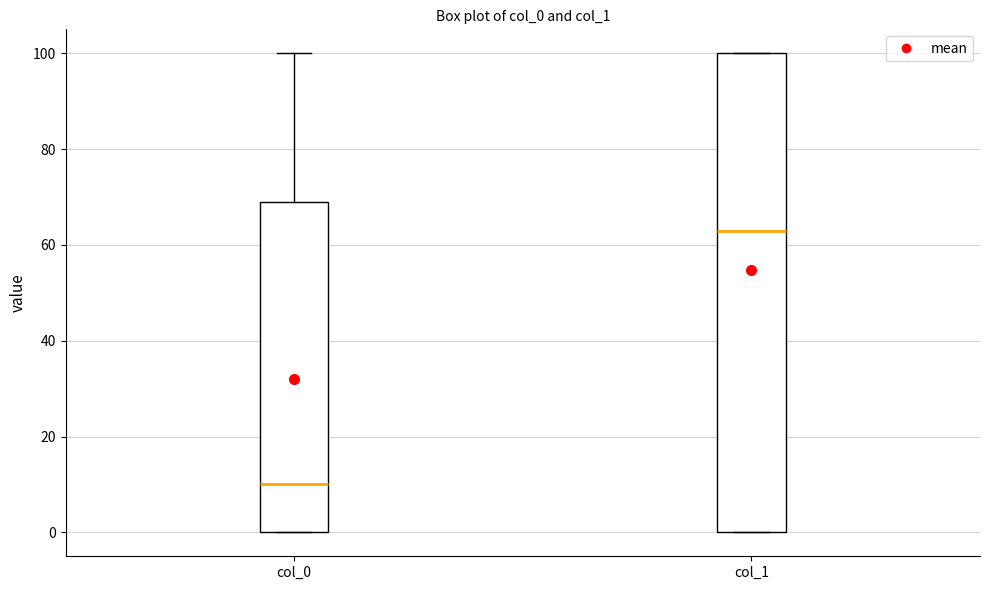

Where is the upper edge of the box for col_1 on the y-axis? The values are not printed on the chart, so give them approximately, as read against the axis.

100